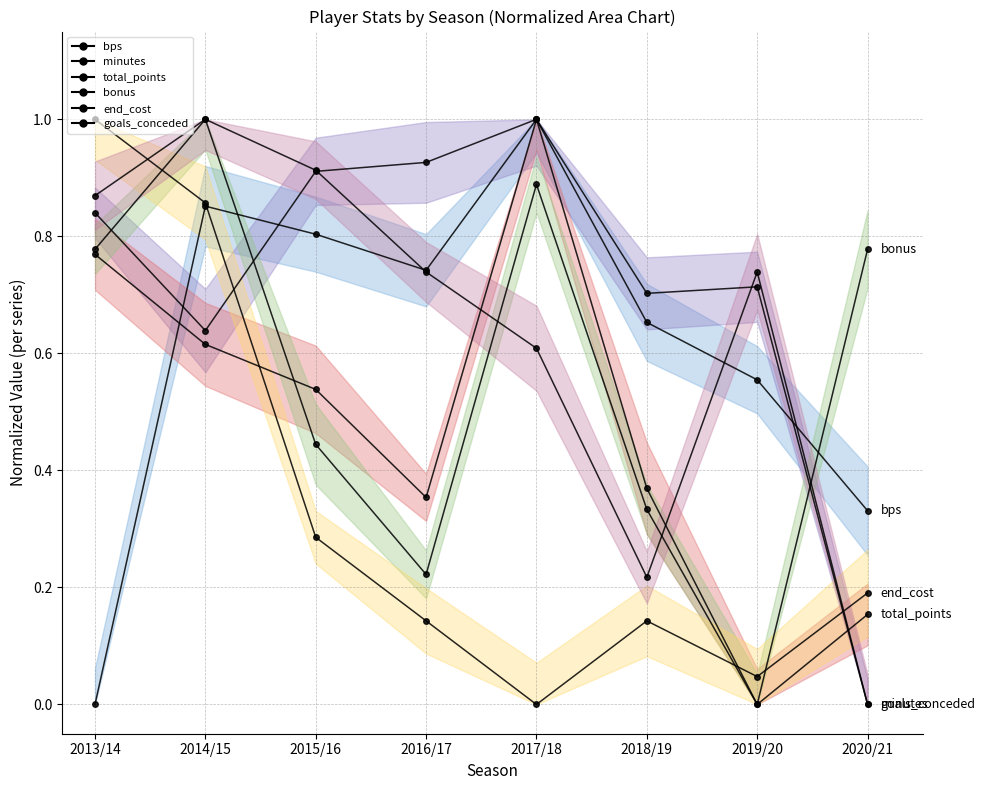

Count the number of categories in the chart.

8